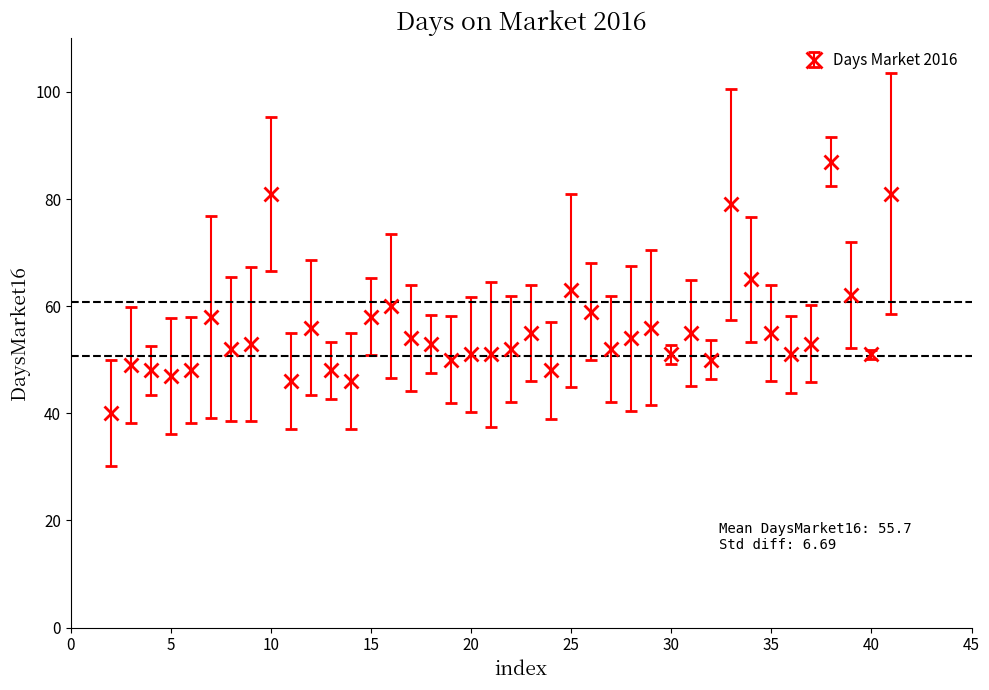

What is the difference between the maximum and minimum values?

47